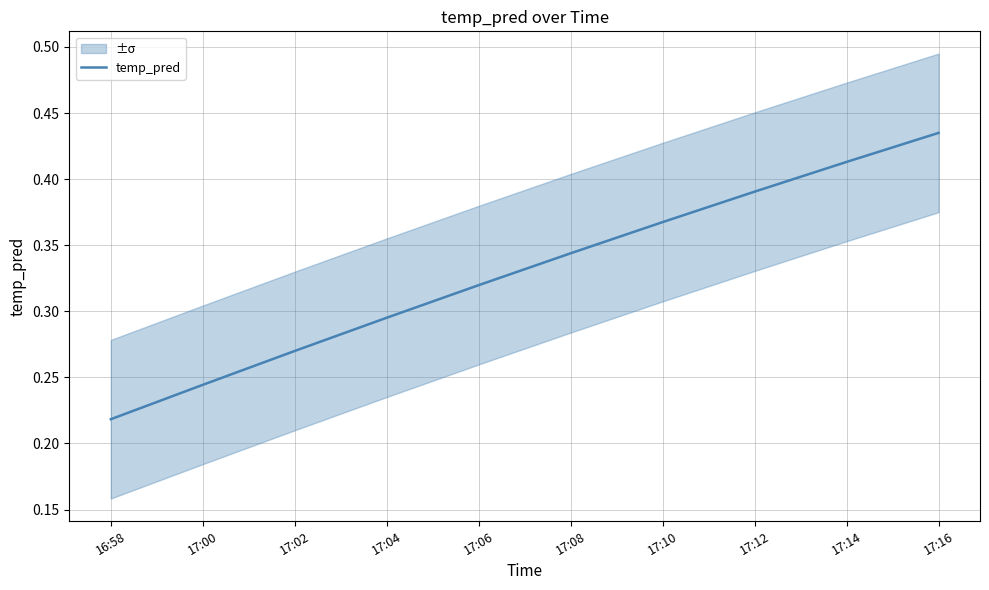

At which category does the chart reach its peak across all series?

17:16